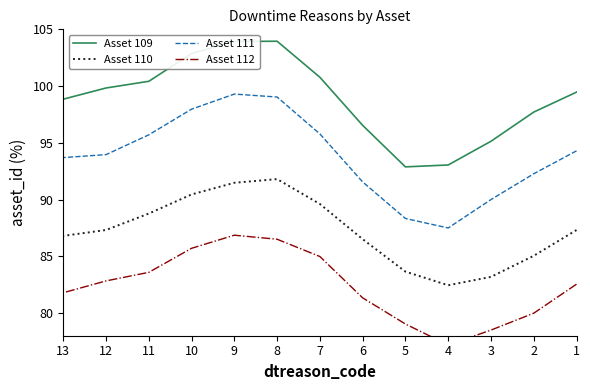

What is the spread (max minus min) of values at 5?

13.8